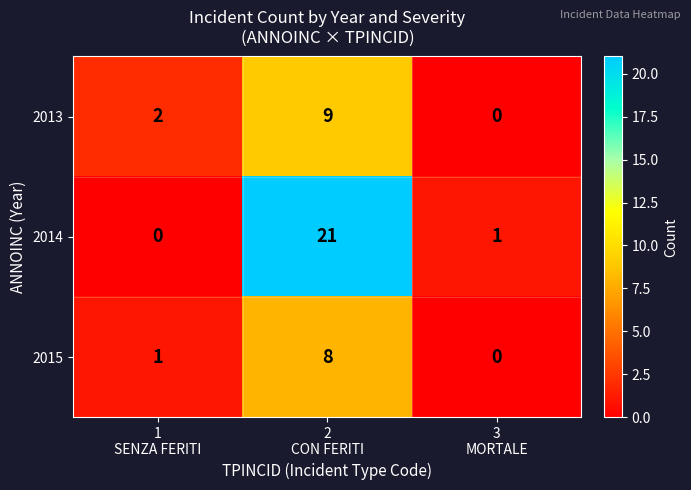

How many data points does each series have?

3